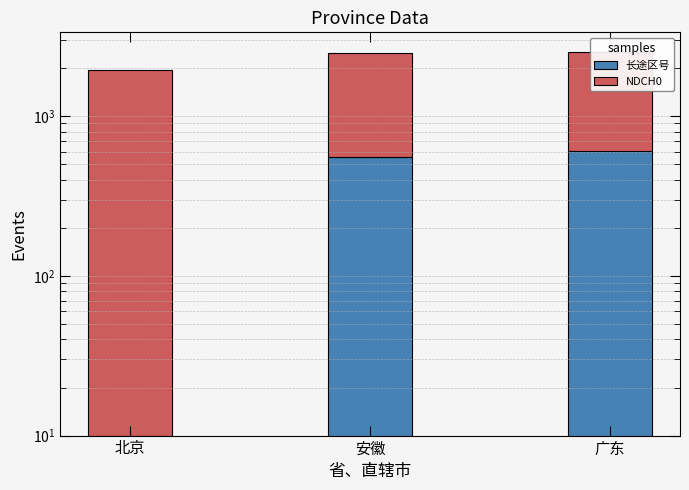

True or false: NDCH0 has a value of 1930.0 at 广东.

True